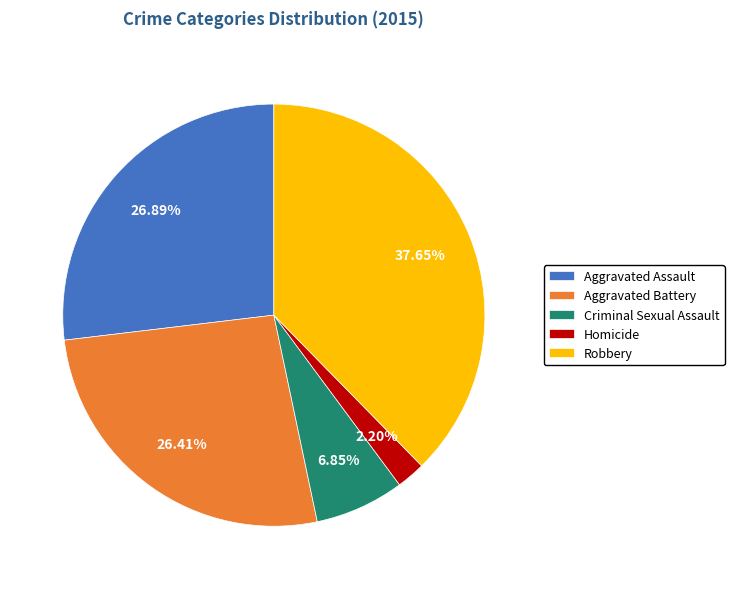

Approximately how many times larger is the value at Criminal Sexual Assault compared to Aggravated Assault?

0.3